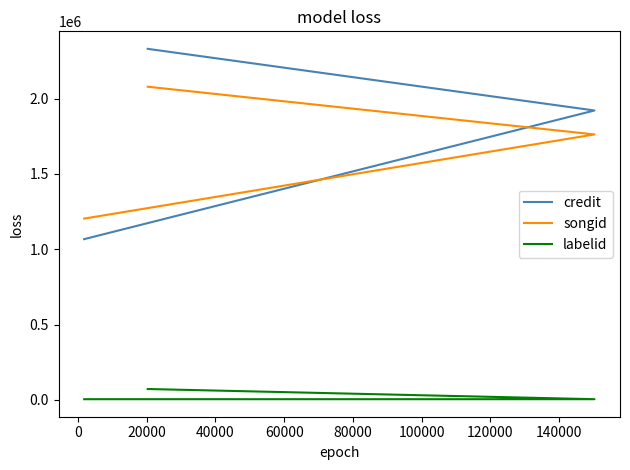

What is the highest value of the songid series?

2078974